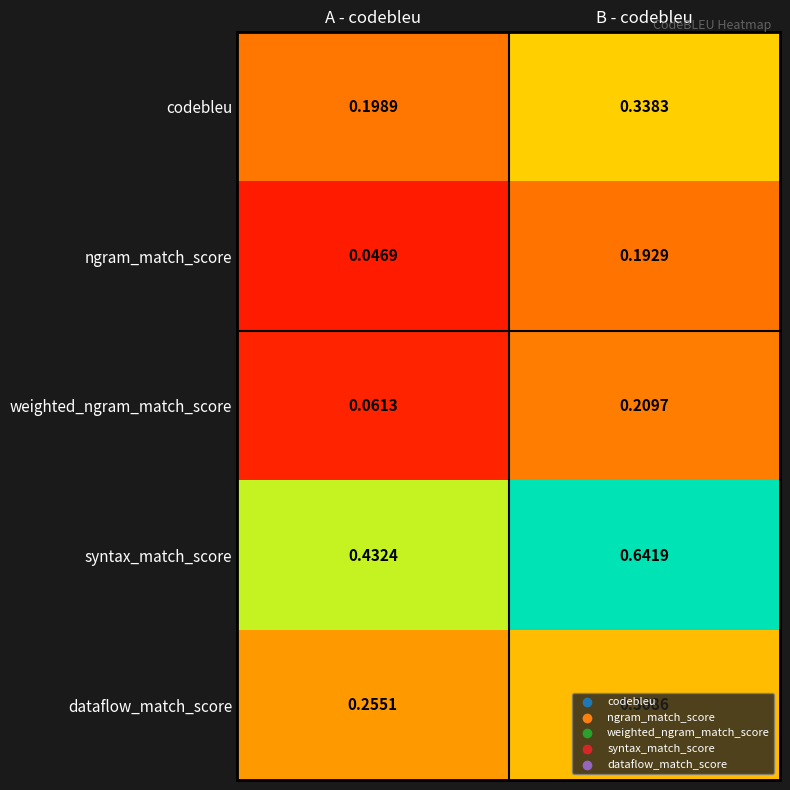

Which category has the highest value in the codebleu series?

B - codebleu